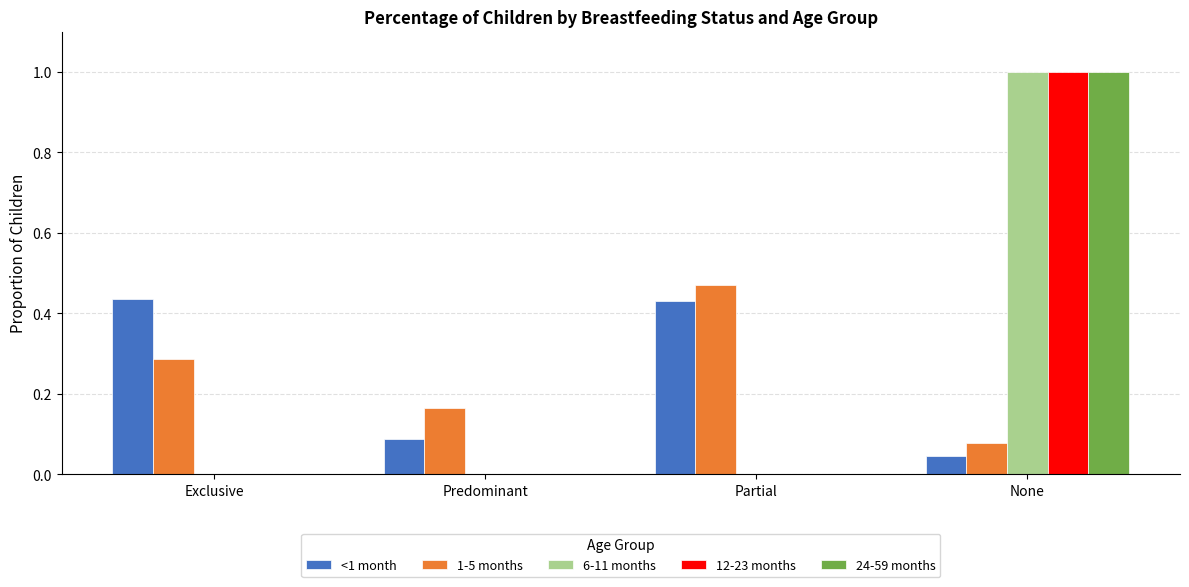

What is the sum of all 24-59 months values?

1.0